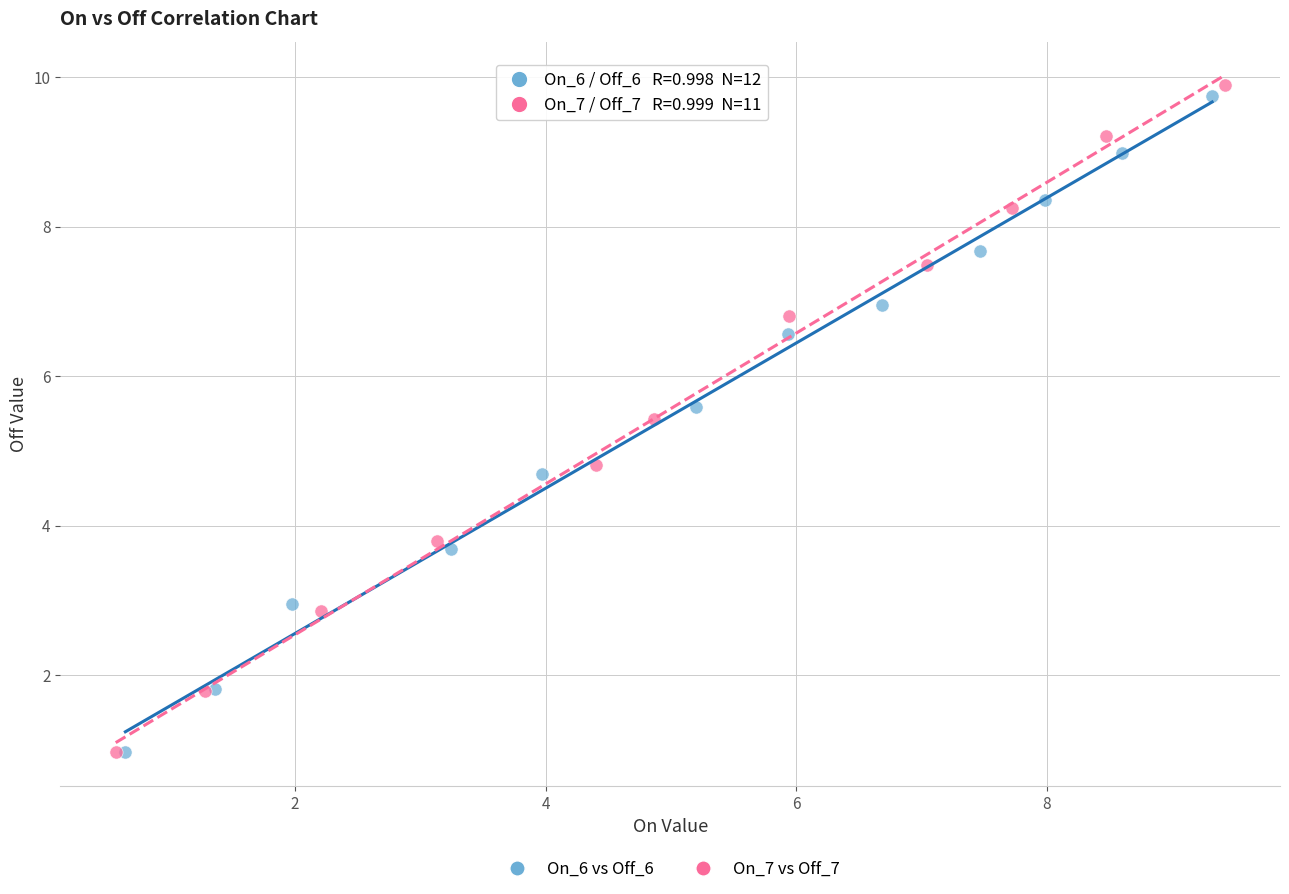

What are all the series names shown in the legend?

On_6 vs Off_6, On_7 vs Off_7